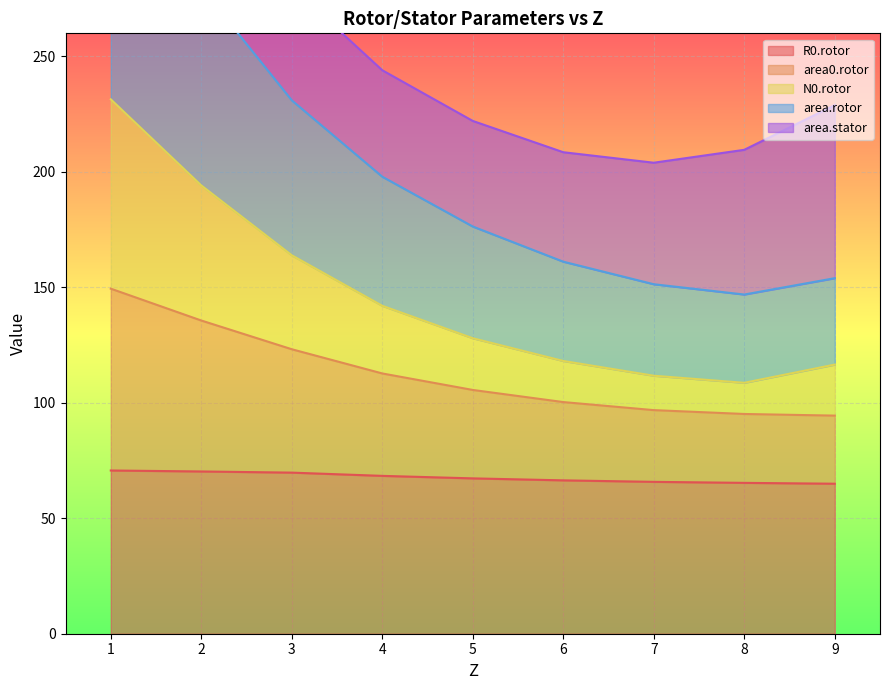

What is the spread (max minus min) of values at 4?

175.7